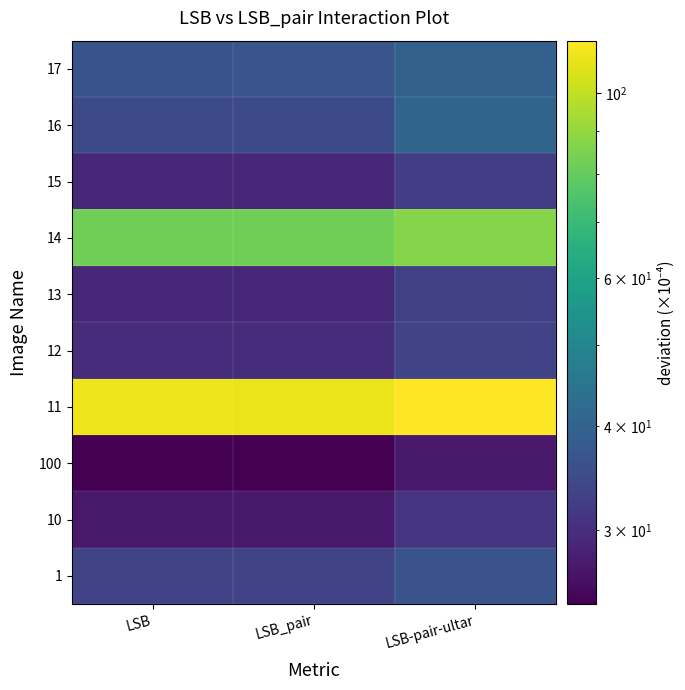

List the series in order of their peak value, lowest first.

100, 10, 15, 13, 12, 1, 17, 16, 14, 11